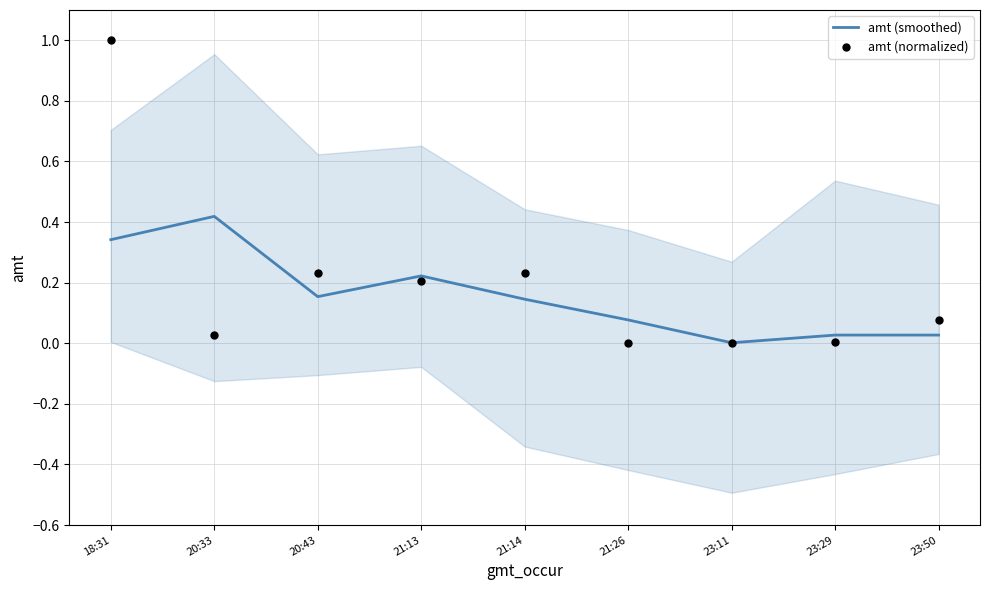

Which series contains the highest Y value?

amt (normalized)